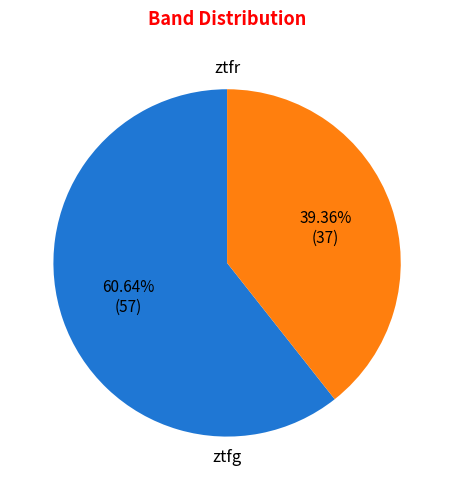

Is there any slice that represents more than half of the pie?

Yes